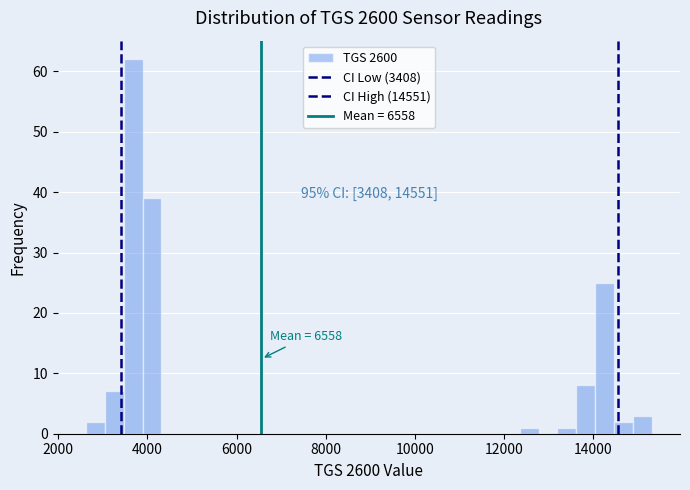

Around what value on the x-axis is the tallest bar? Give the approximate position of its centre, as read against the axis.

3600